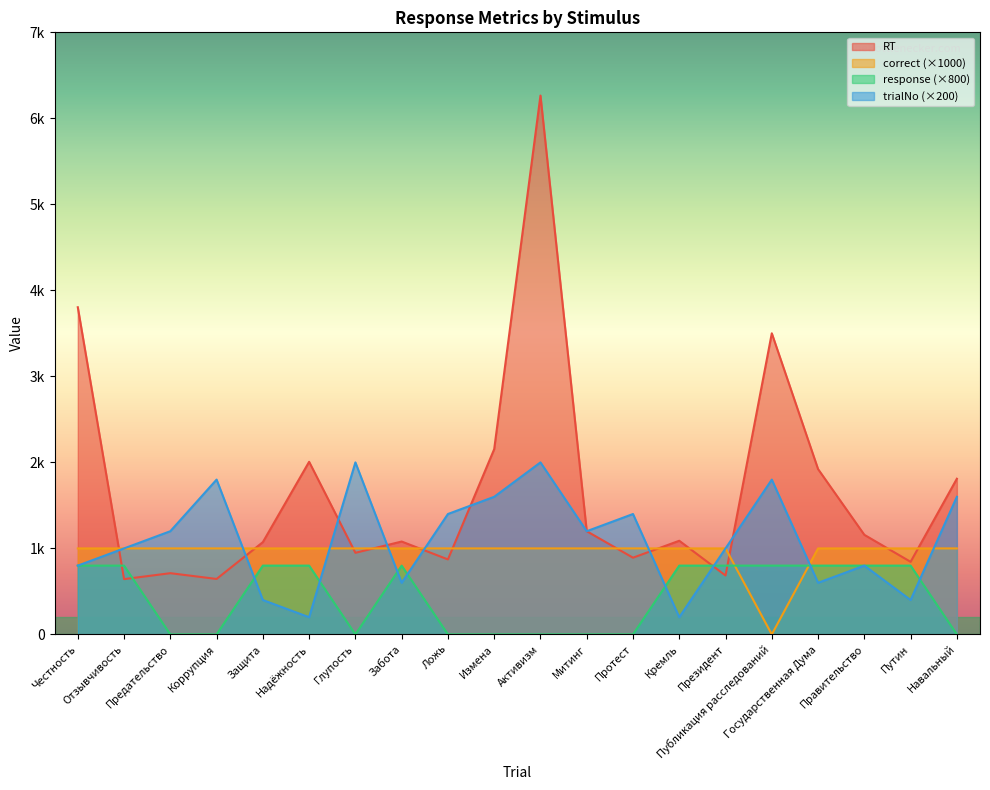

What is the label of the 19th point from the left?

Путин